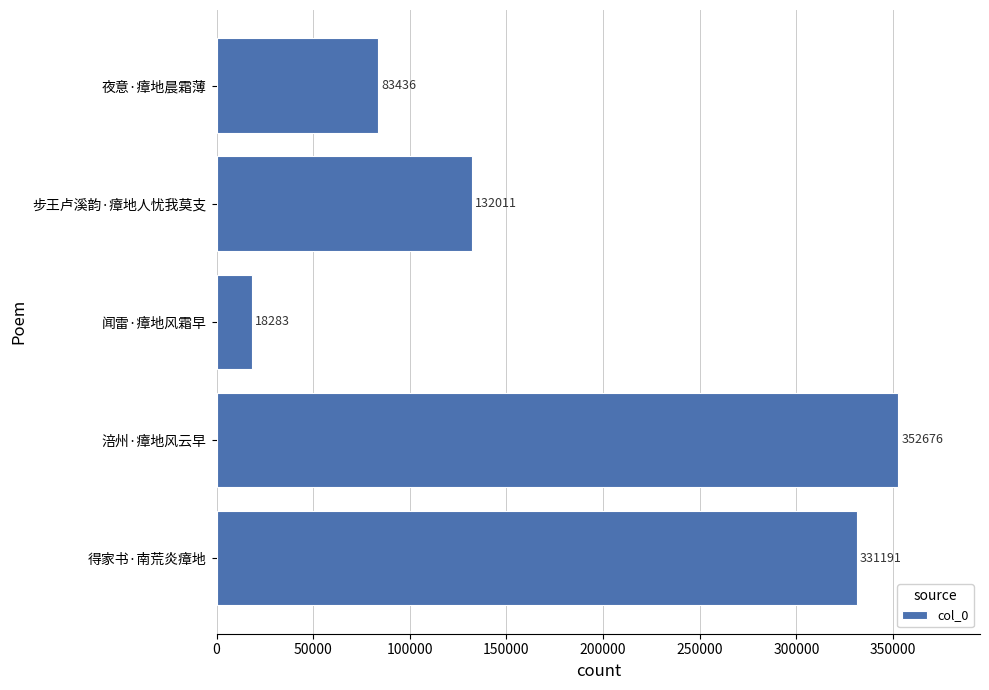

Rank the categories by value from lowest to highest.

闻雷·瘴地风霜早, 夜意·瘴地晨霜薄, 步王卢溪韵·瘴地人忧我莫支, 得家书·南荒炎瘴地, 涪州·瘴地风云早